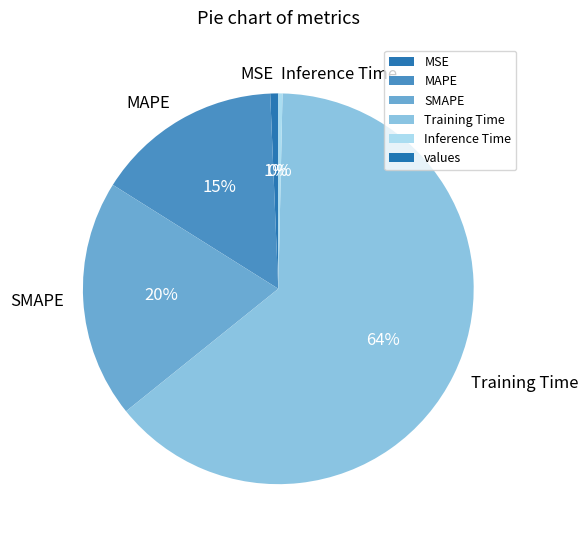

To the nearest percent, what is the difference between the largest and smallest slice percentages?

64%